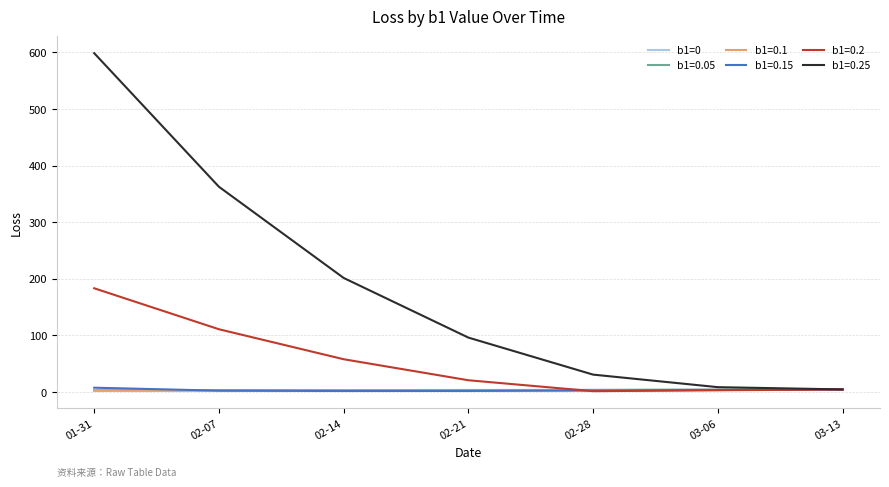

Which series has the largest range (max minus min)?

b1=0.25